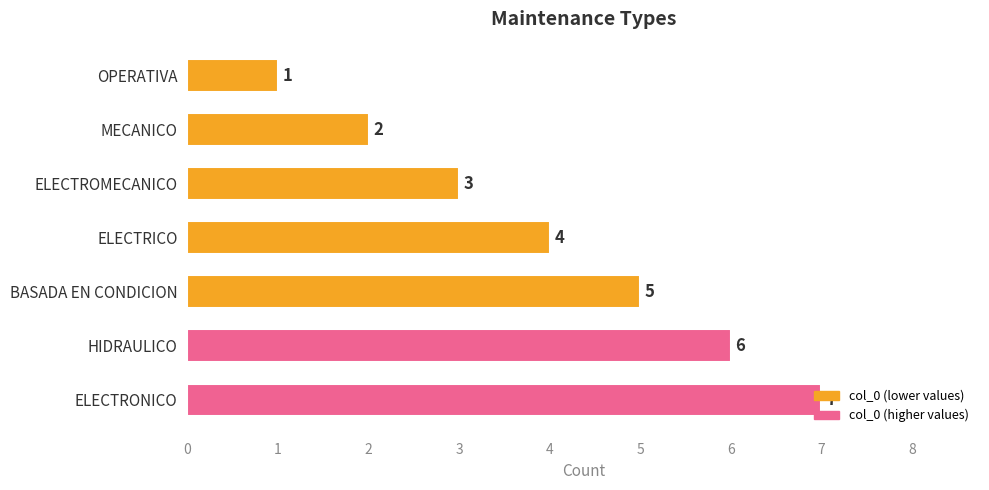

How many values are between 2 and 6?

5